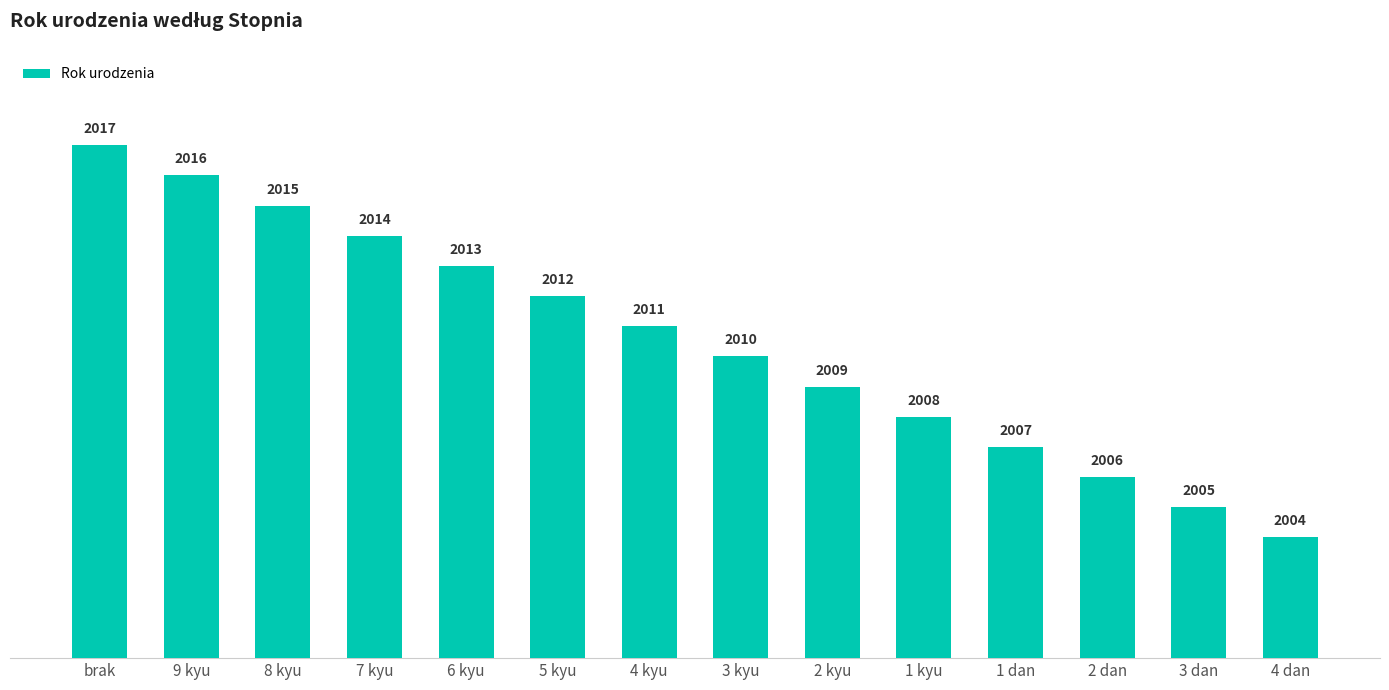

The chart shows a value of 559 at 1 dan. True or false?

False